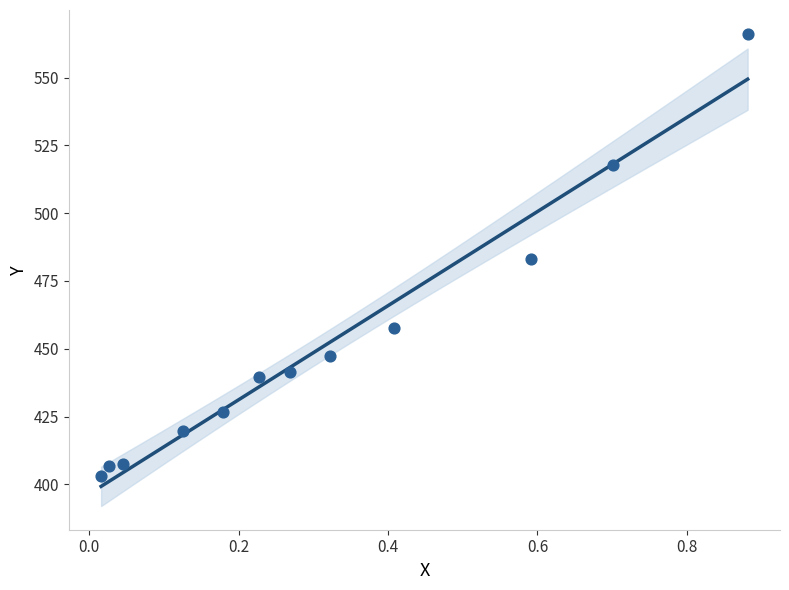

What is the average X value?

0.3